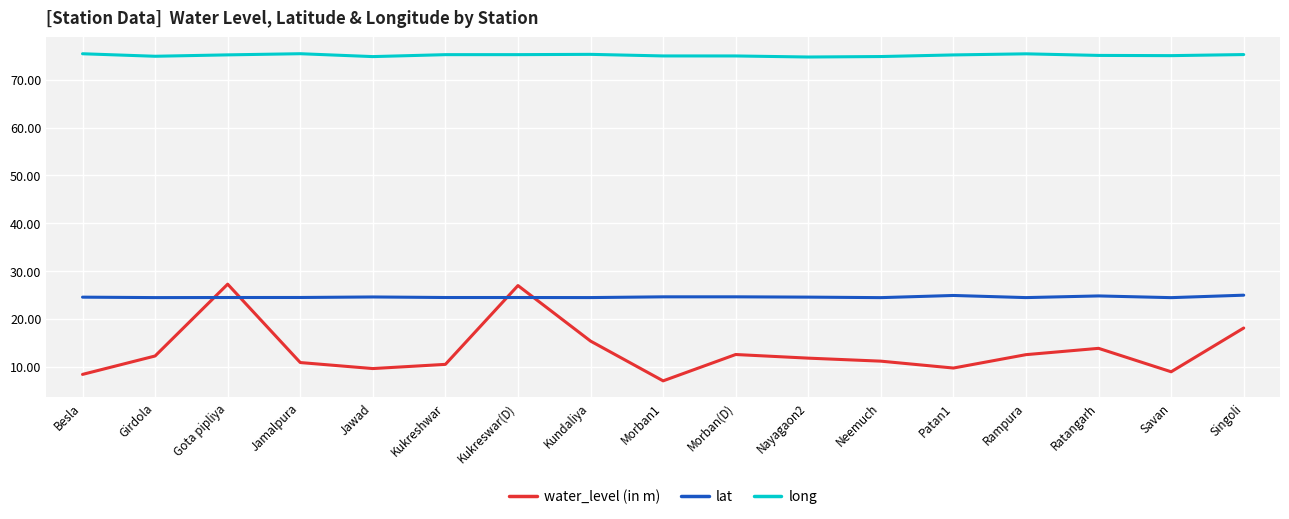

What is the sum of the water_level (in m) values at Morban1 and Morban(D)?

19.6